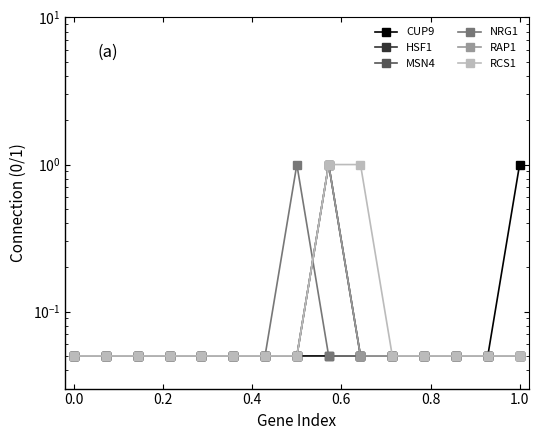

What is the highest value of the HSF1 series?

1.0